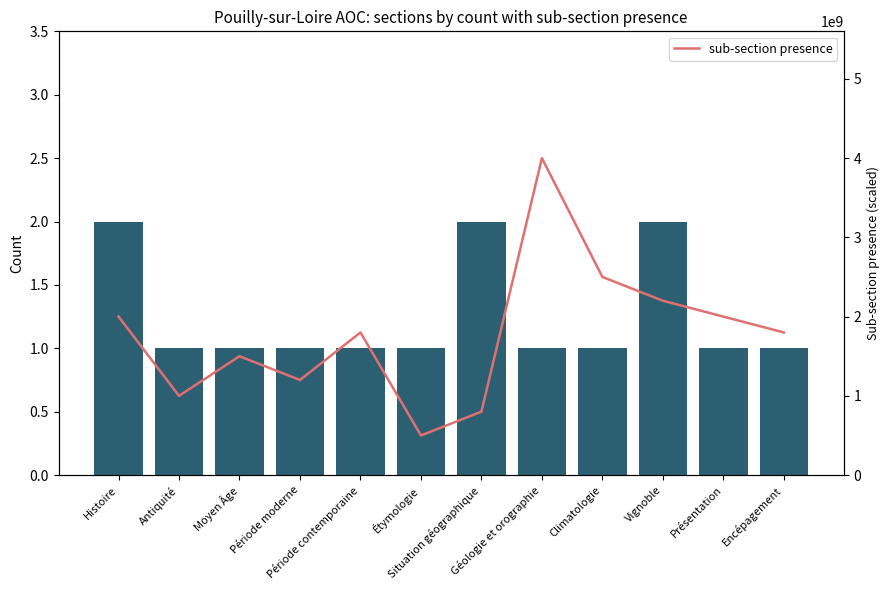

What is the total value across all series at Vignoble?

2200000002